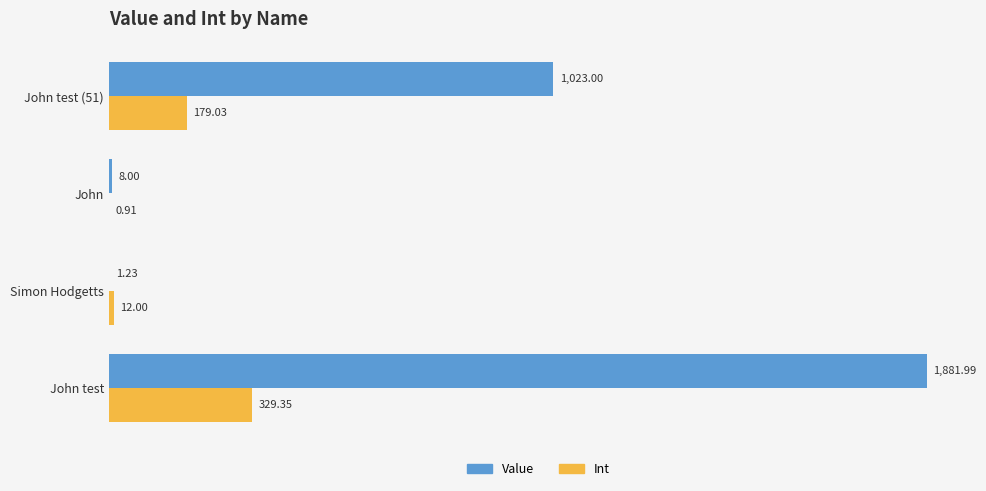

What is the sum of all Int values?

521.3